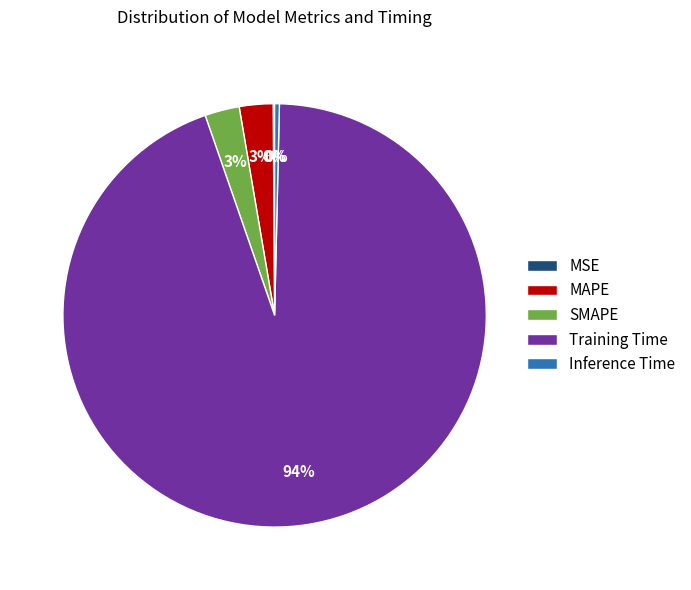

The Inference Time slice represents 0% of the pie. True or false?

True